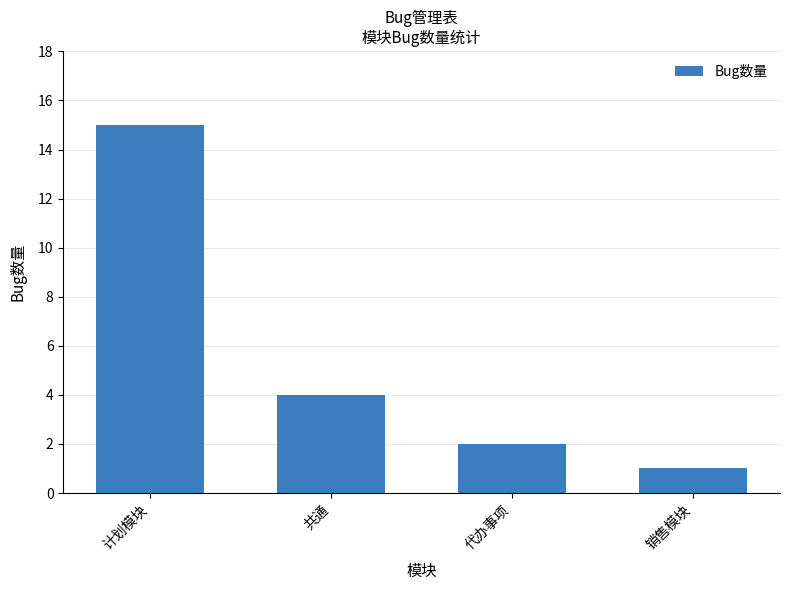

How many distinct data groups are displayed?

1